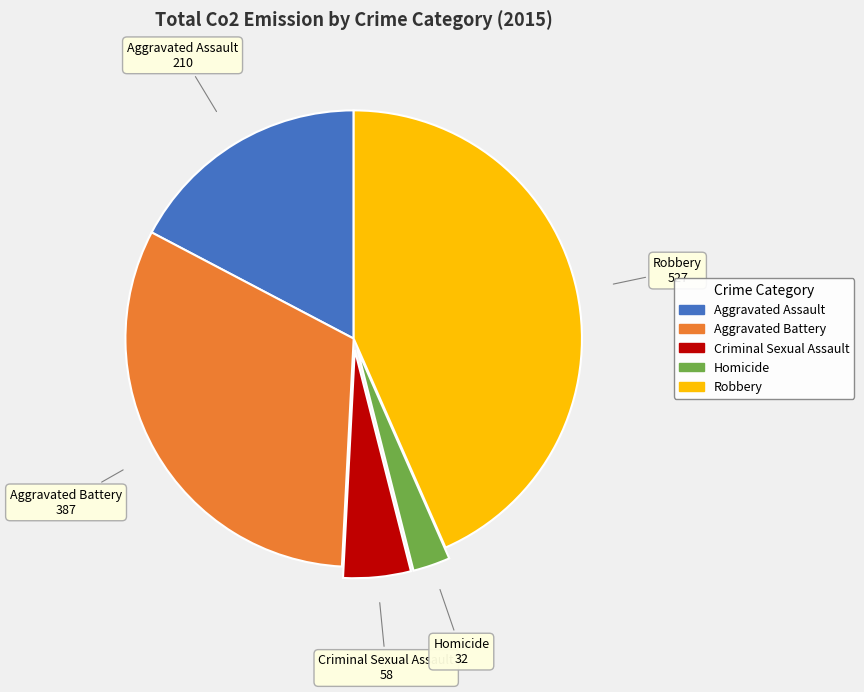

Rank the categories by value from highest to lowest.

Robbery, Aggravated Battery, Aggravated Assault, Criminal Sexual Assault, Homicide